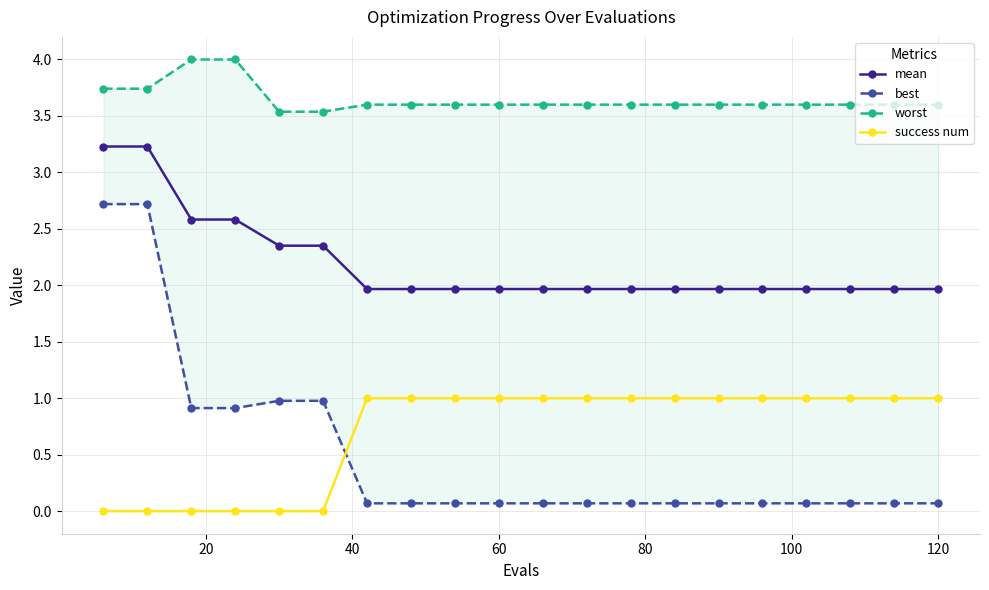

How many times do best and success num cross each other?

1